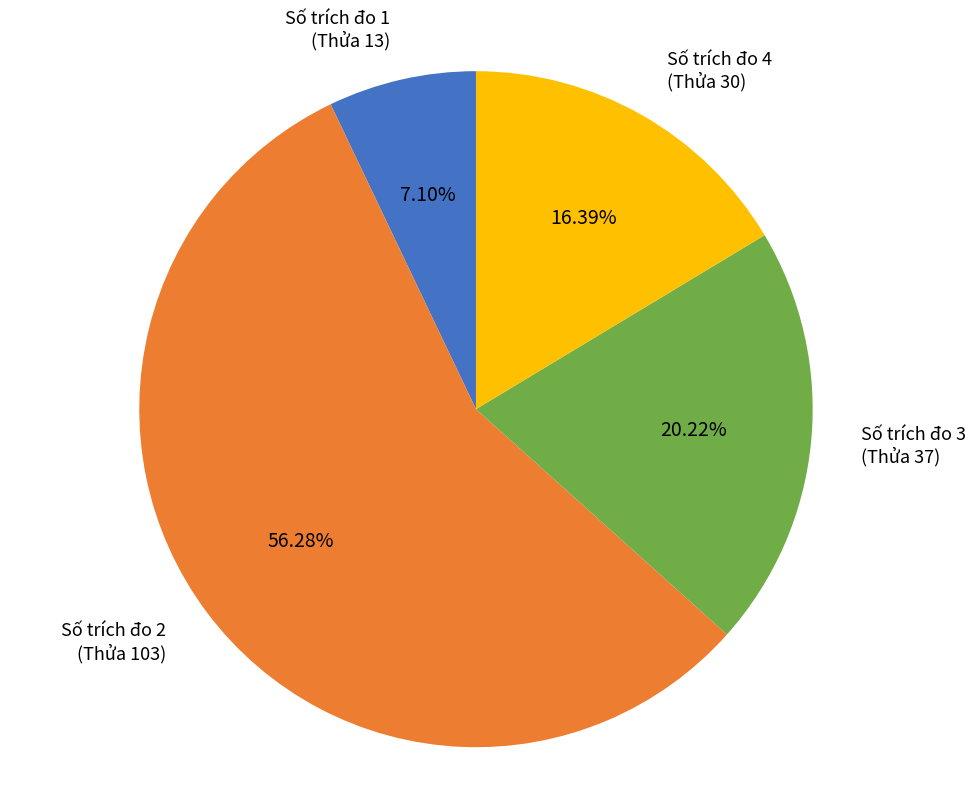

How many slices are in this pie chart?

4